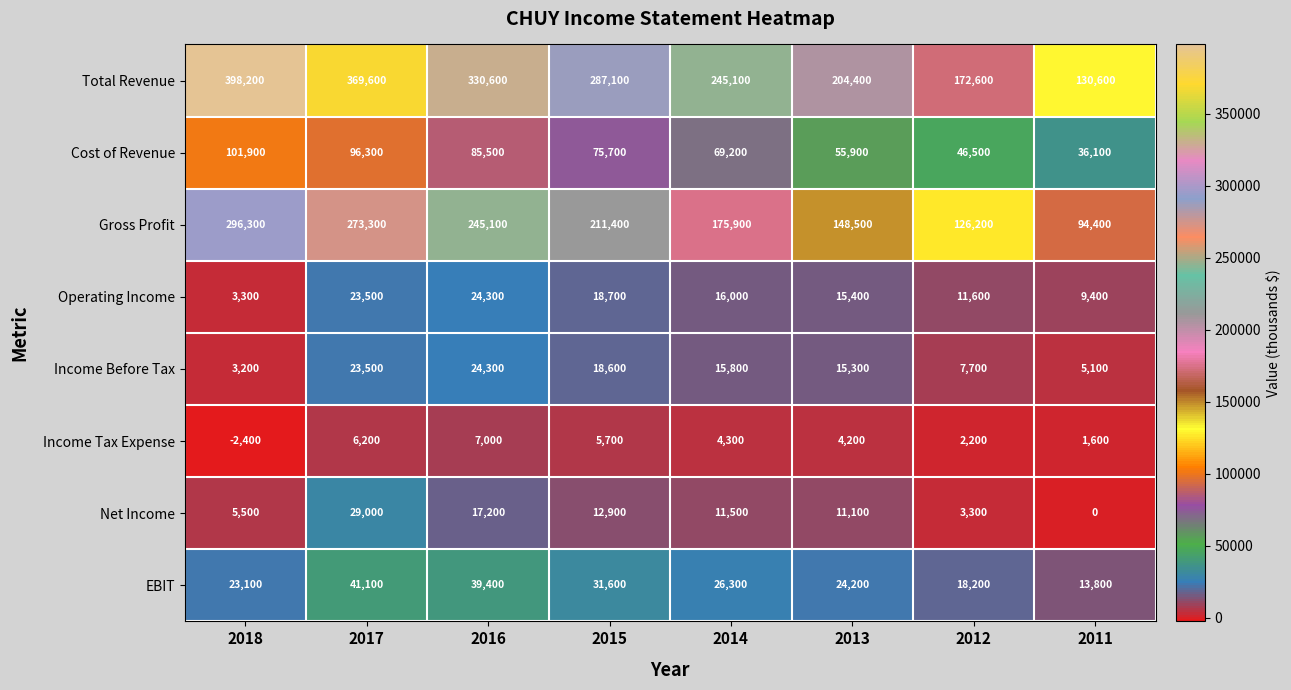

What is the maximum value for Net Income?

29000